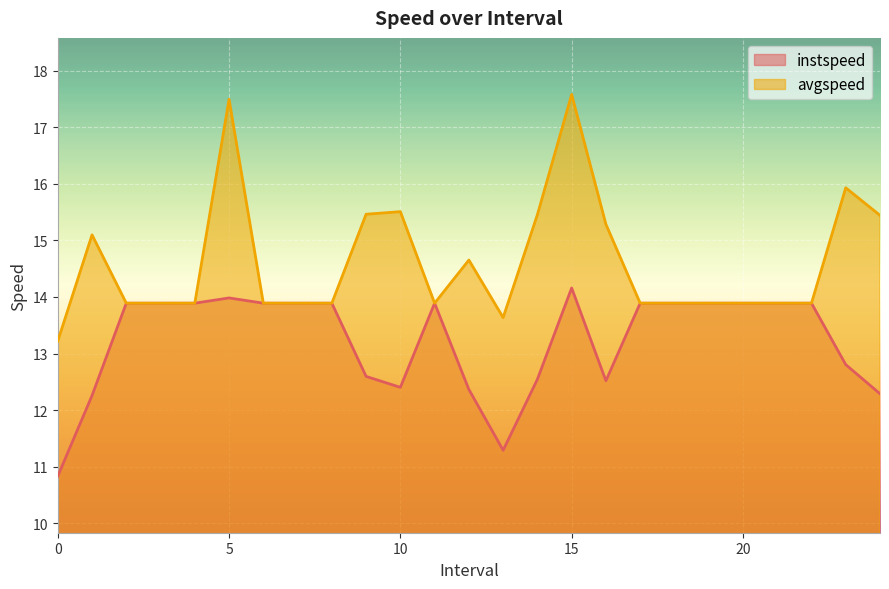

Which series has the largest total across all categories?

avgspeed